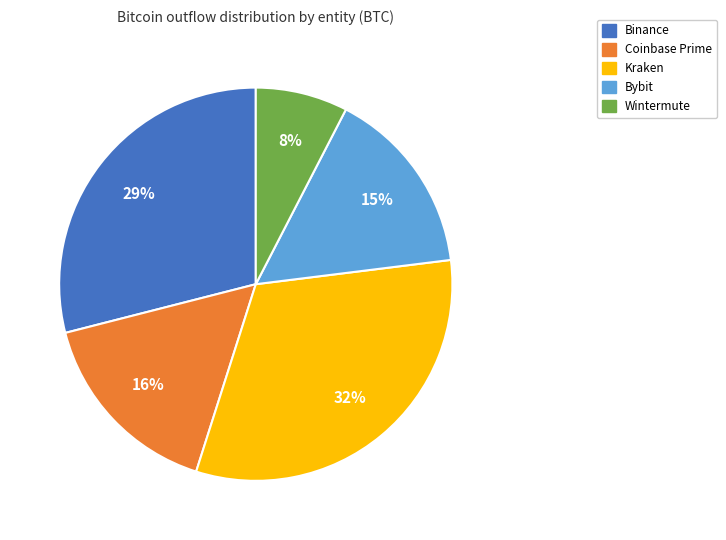

Does any single category account for the majority?

No